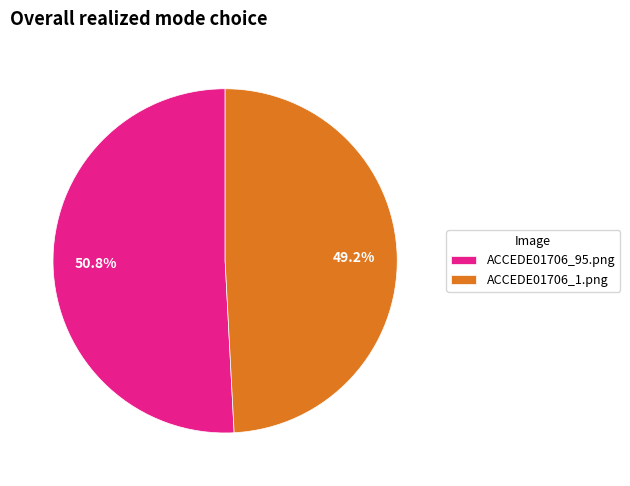

What percentage do ACCEDE01706_95.png and ACCEDE01706_1.png together represent?

100.0%